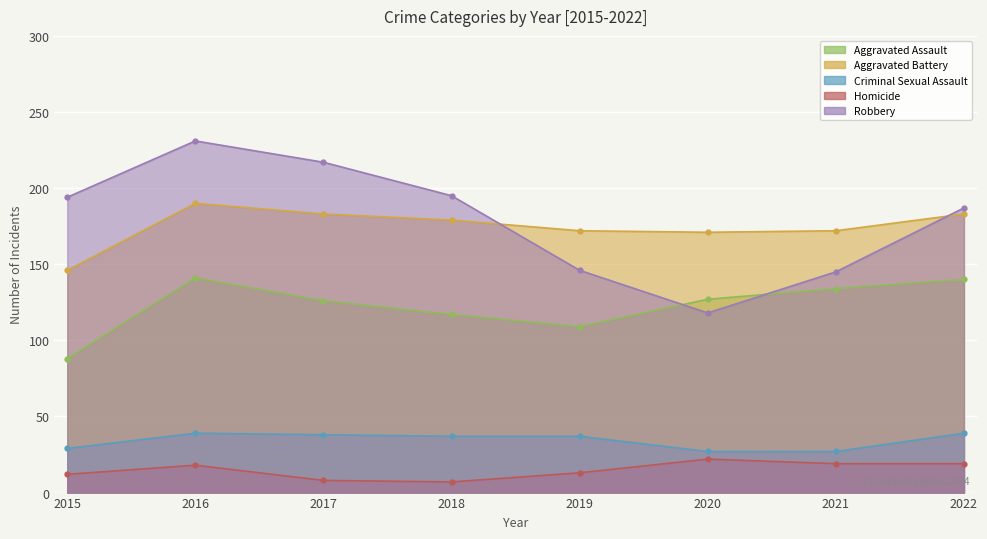

True or false: Homicide and Robbery cross at least once.

False